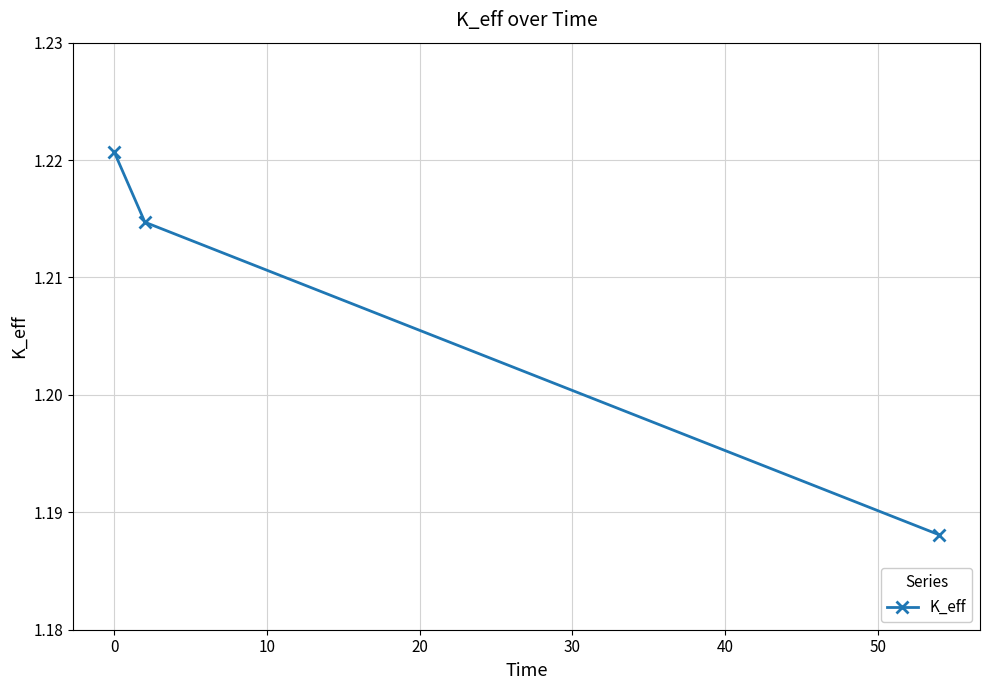

What is the sum of all values?

3.6